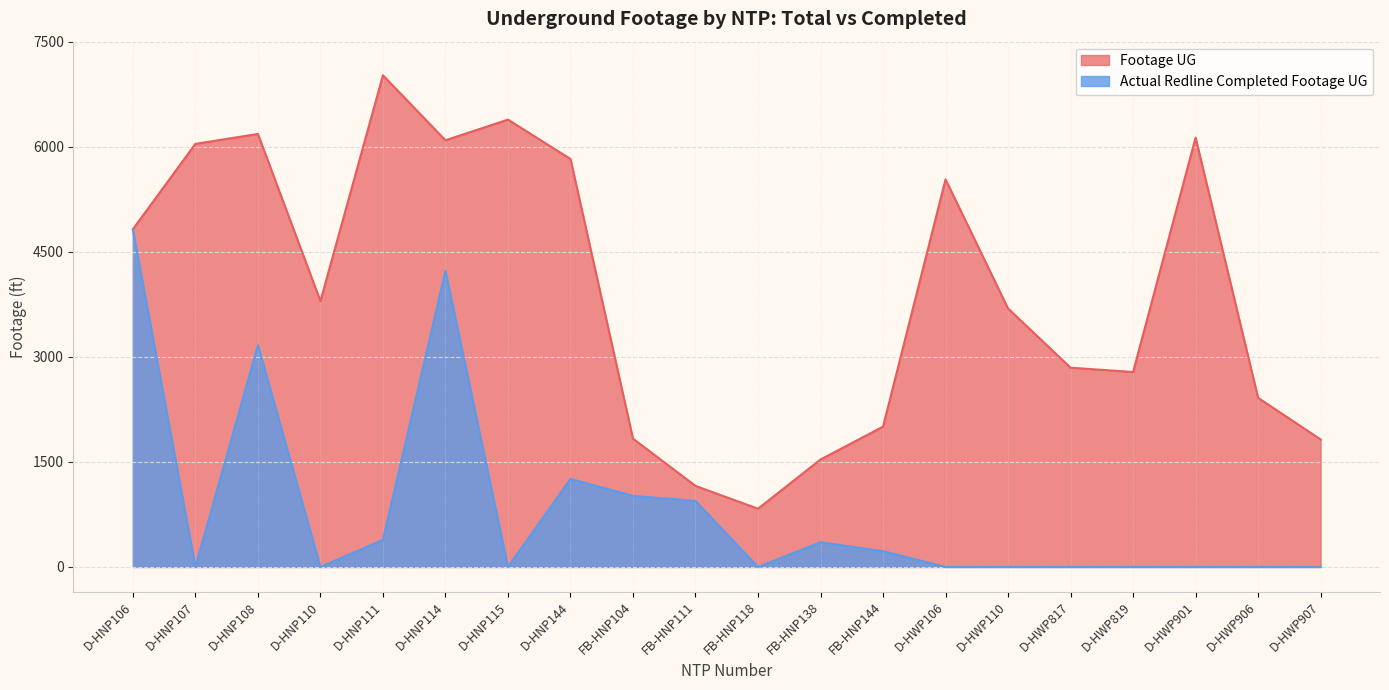

What is the maximum value shown in the chart?

7020